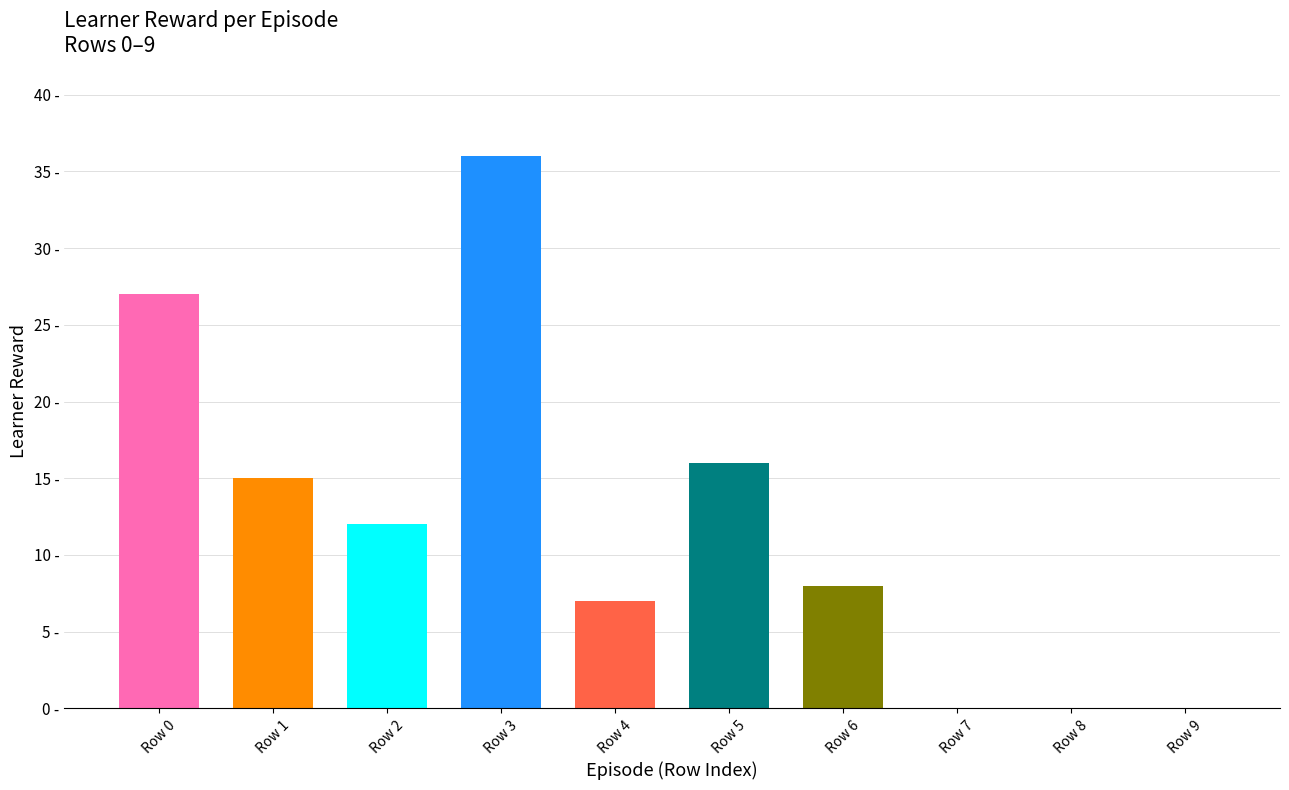

Rank the categories by value from highest to lowest.

Row 3, Row 0, Row 5, Row 1, Row 2, Row 6, Row 4, Row 7, Row 8, Row 9